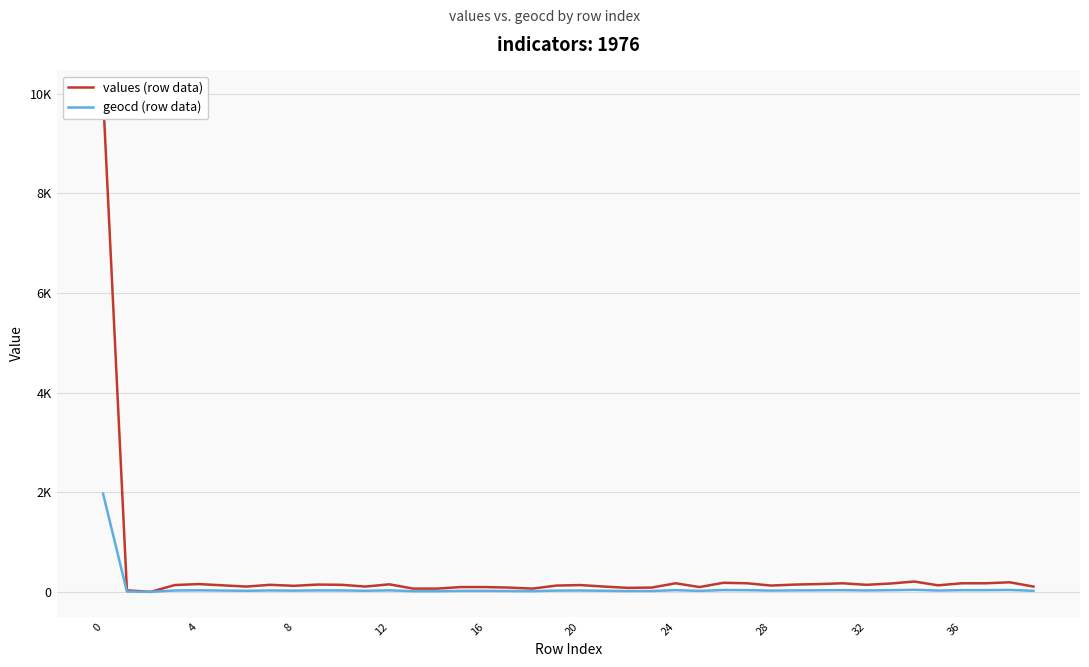

What is the label of the 19th point from the left?

18